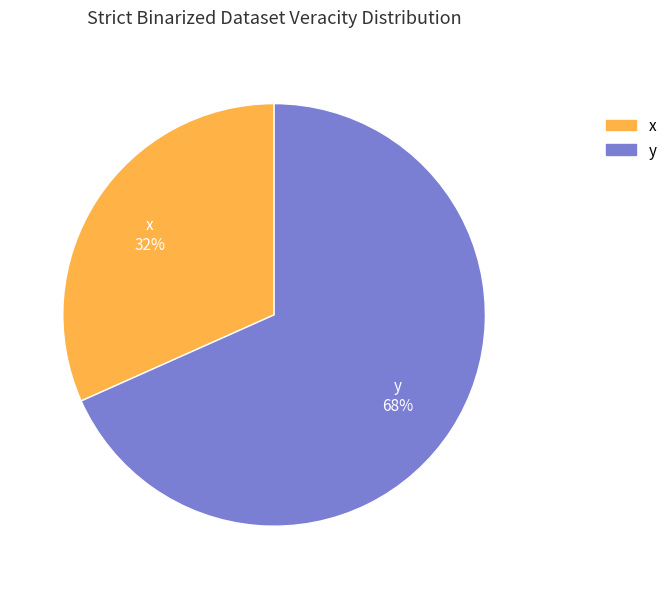

True or false: y accounts for 68% of the total.

True